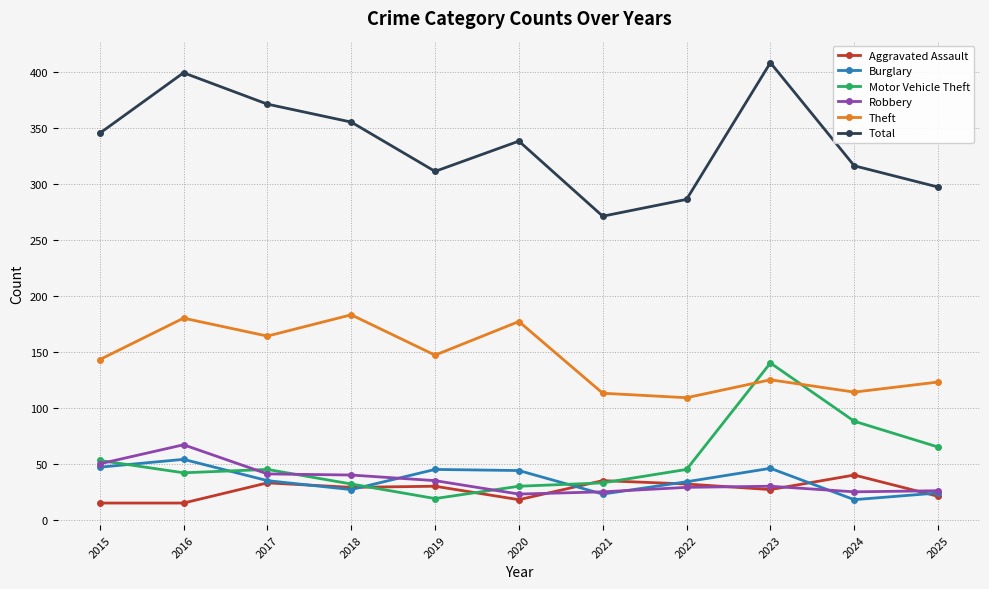

Is it true that Motor Vehicle Theft equals 7 at 2018?

False